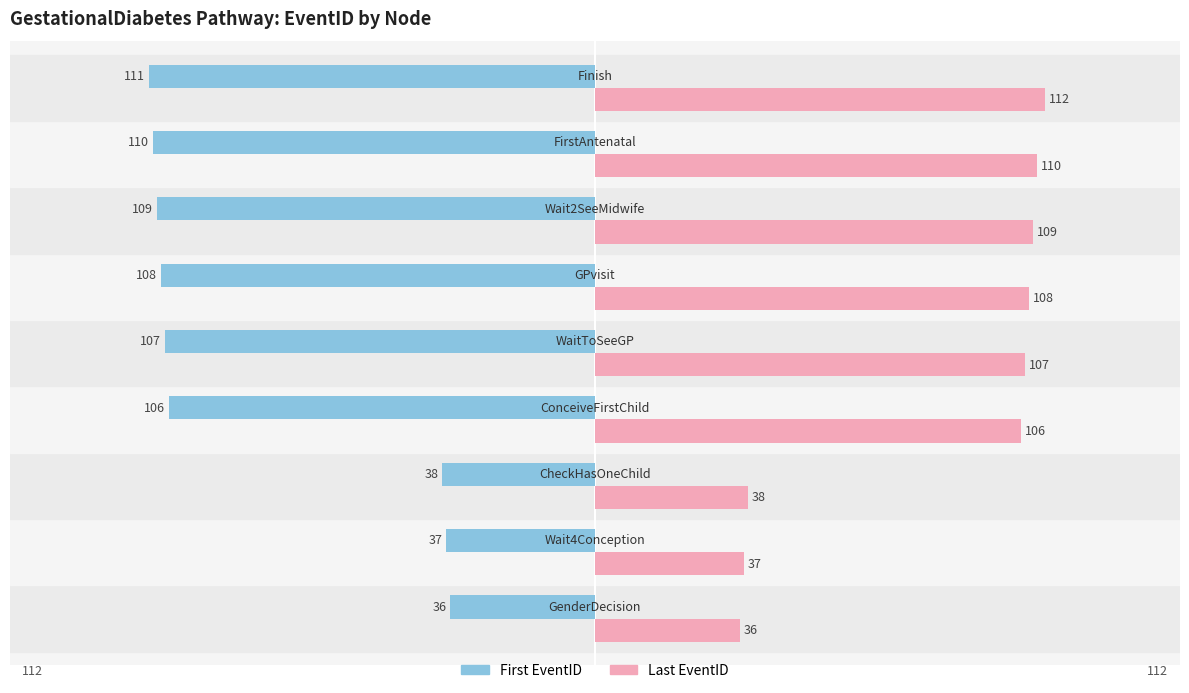

Rank the series by their average value, from highest to lowest.

Last EventID, First EventID